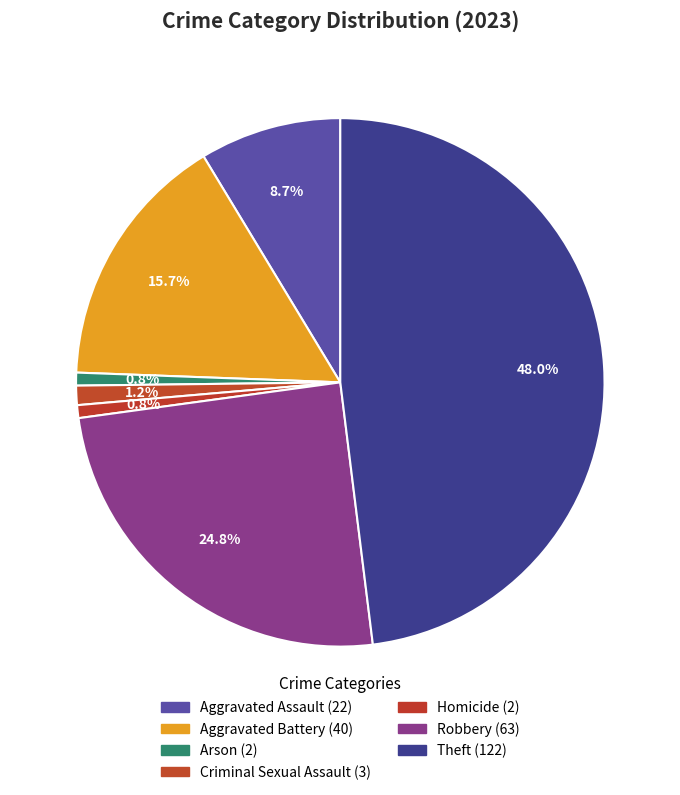

Count the number of slices in the pie.

7